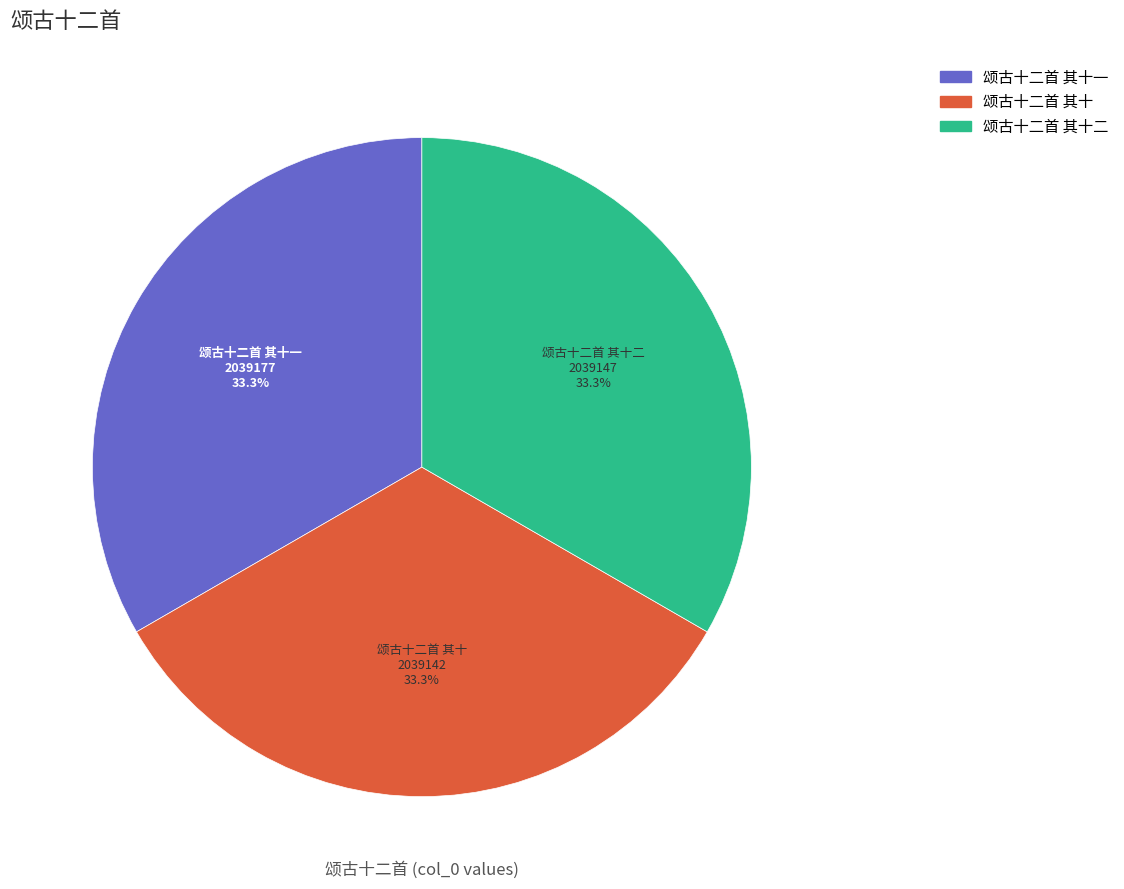

Do 颂古十二首 其十 and 颂古十二首 其十一 together represent more than half of the pie?

Yes